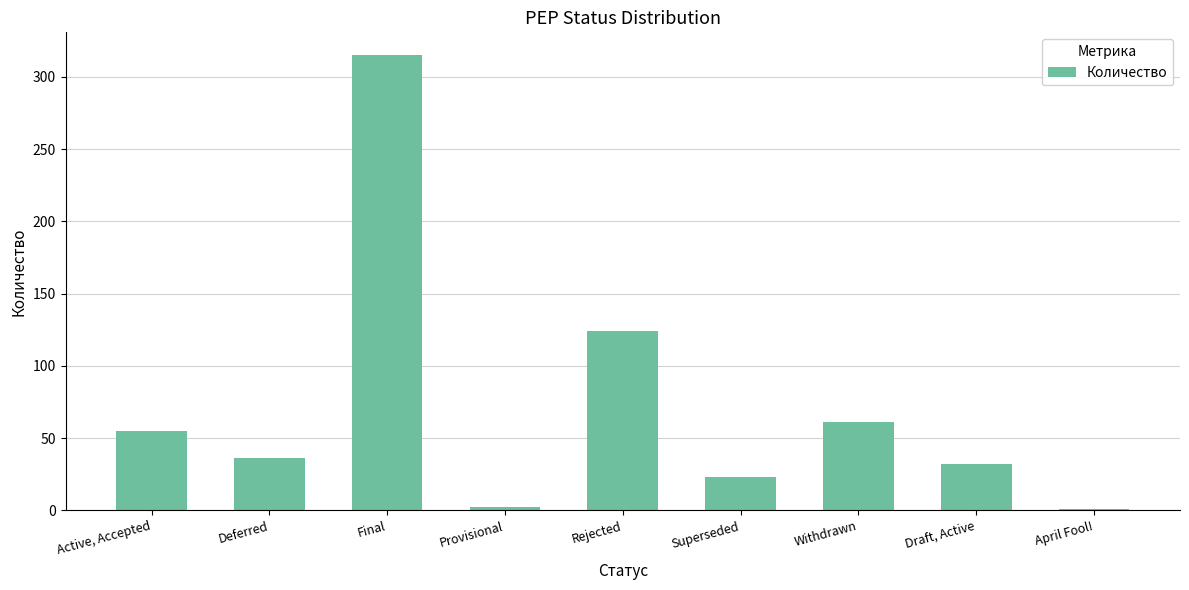

Are the bars grouped side by side (vs. stacked)?

No